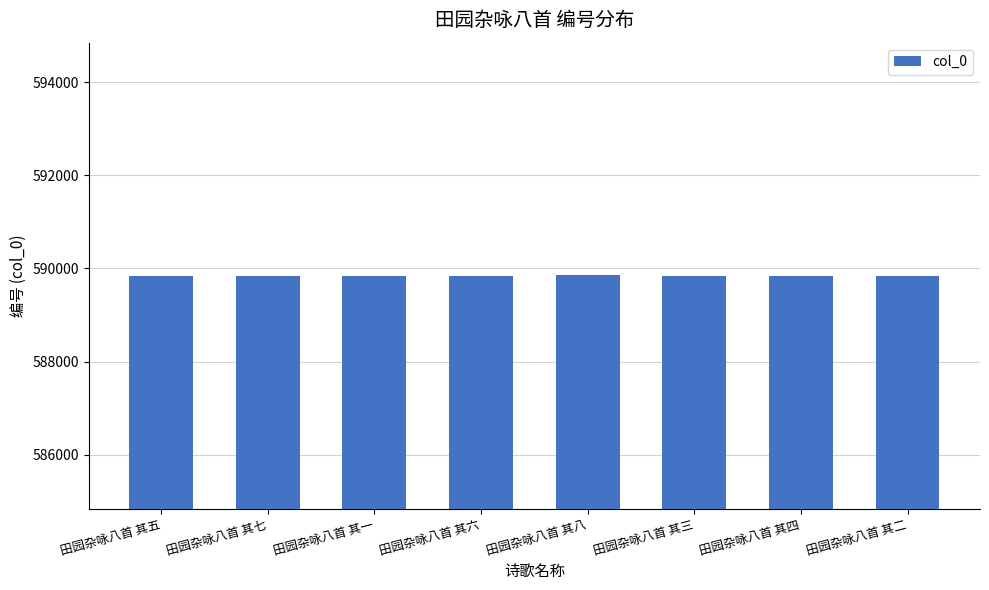

How many data points does each series have?

8